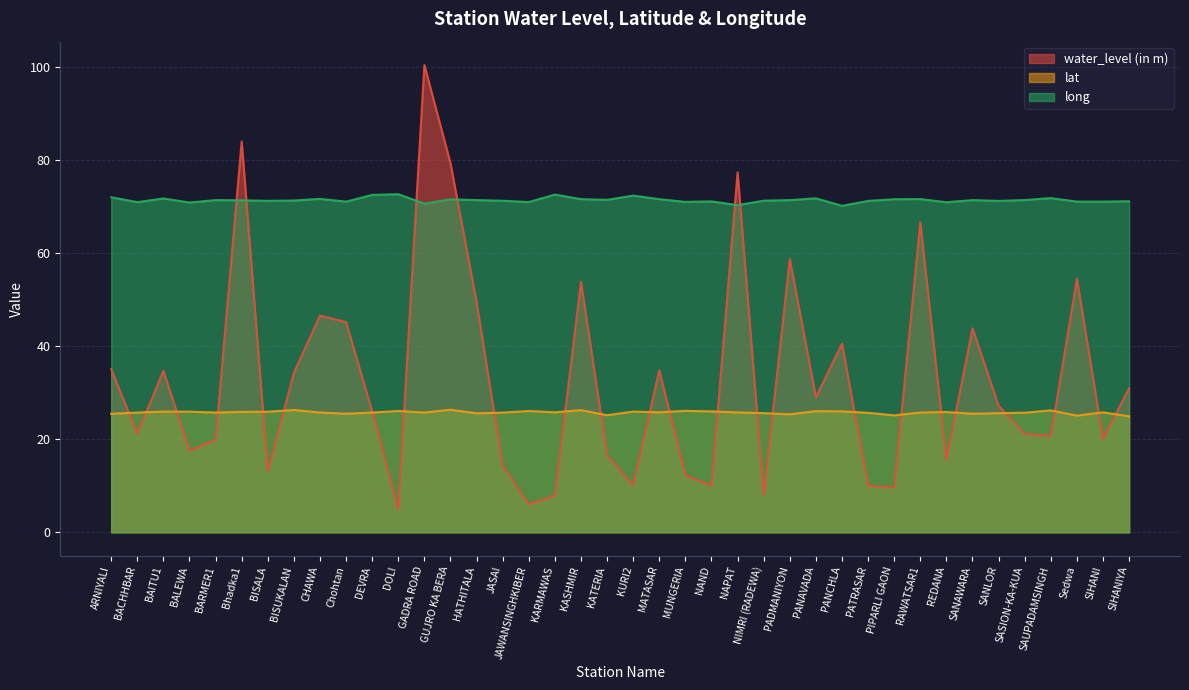

After their last crossing, which series has the higher values: long or water_level (in m)?

long